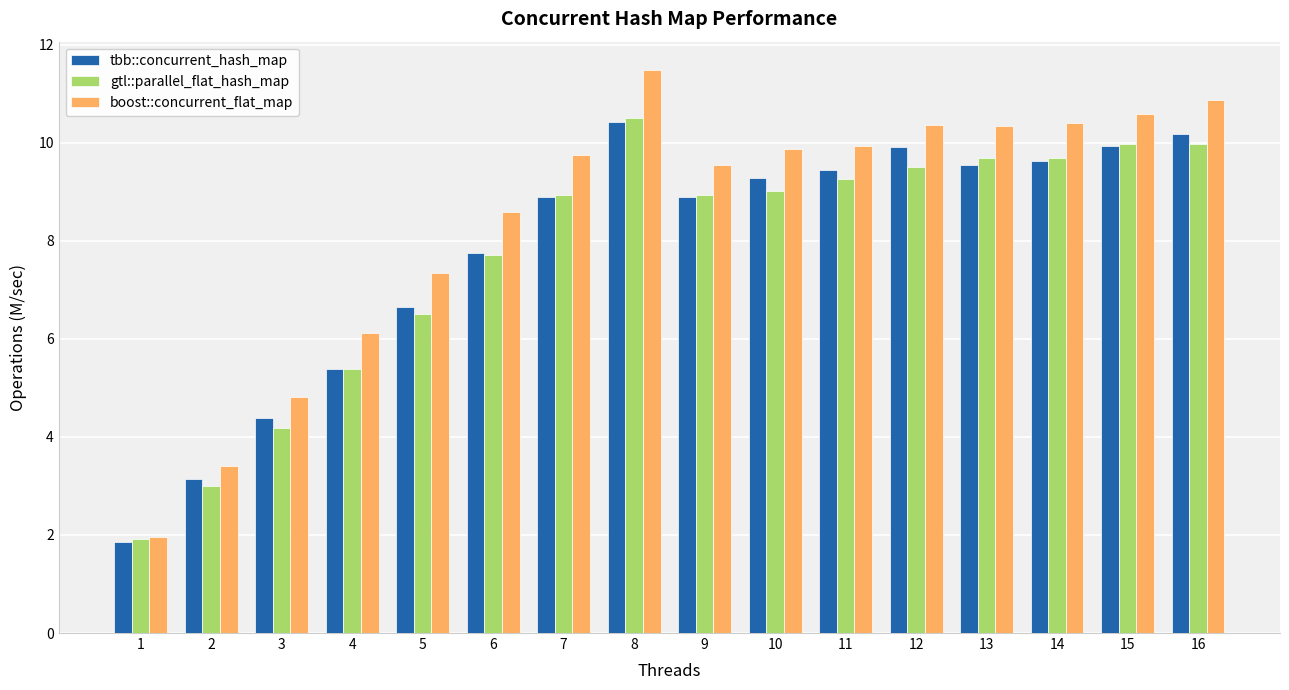

Which category has the highest value in the tbb::concurrent_hash_map series?

8